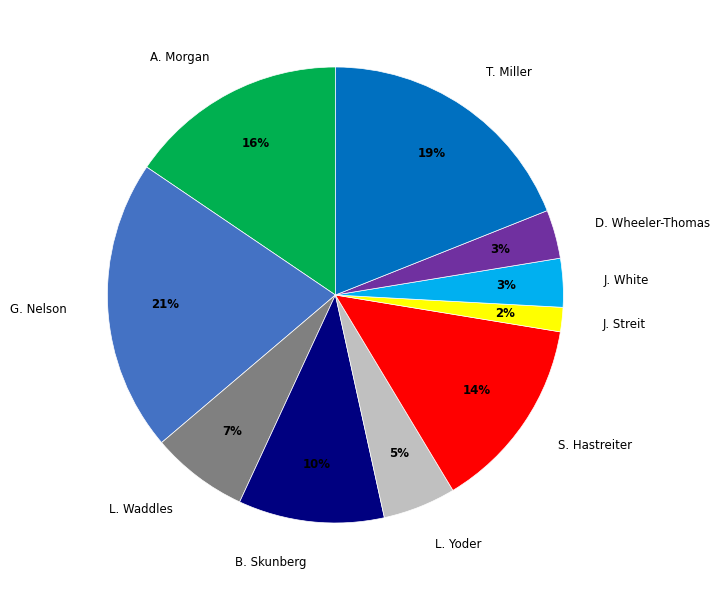

To the nearest percent, what is the average slice percentage?

10%